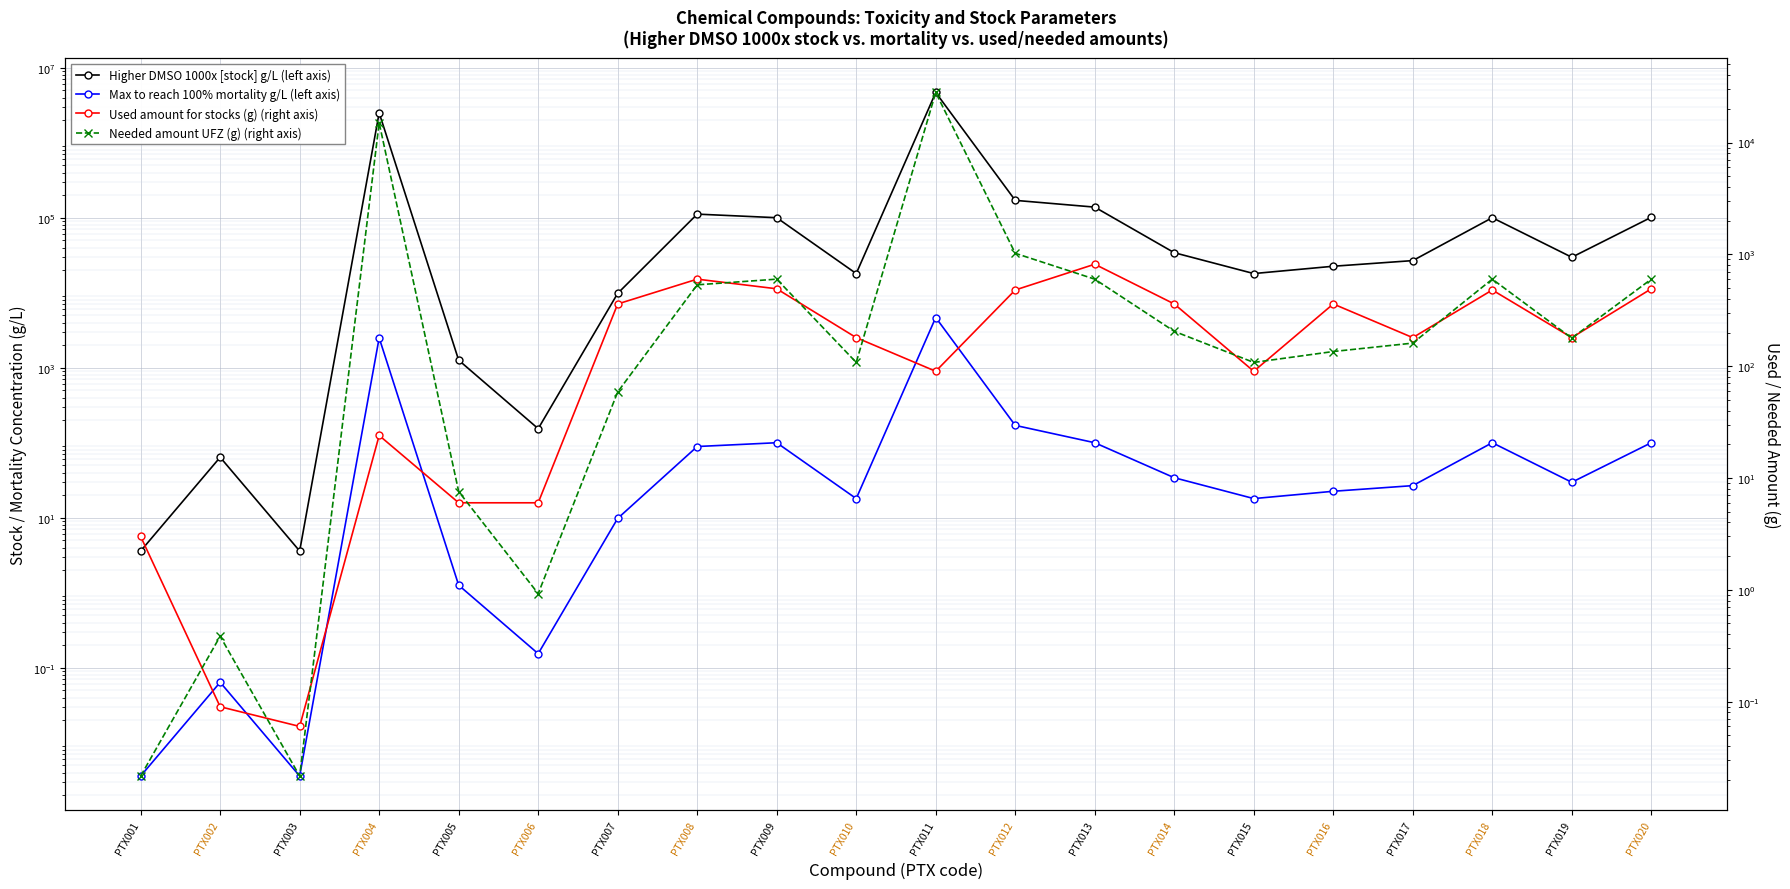

Is it true that Higher DMSO 1000x [stock] g/L (left axis) equals 1265401.9 at PTX004?

False